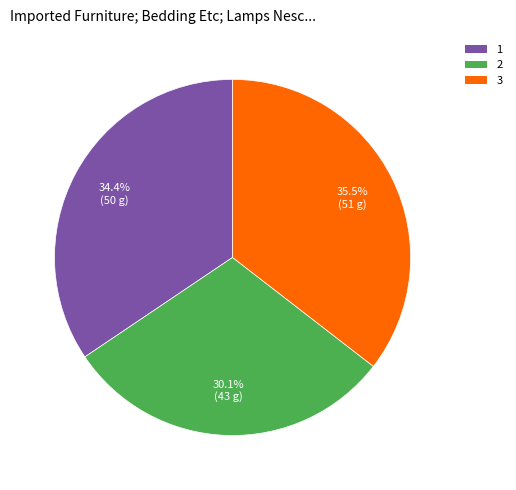

To the nearest percent, what percentage of the pie is 2?

30%